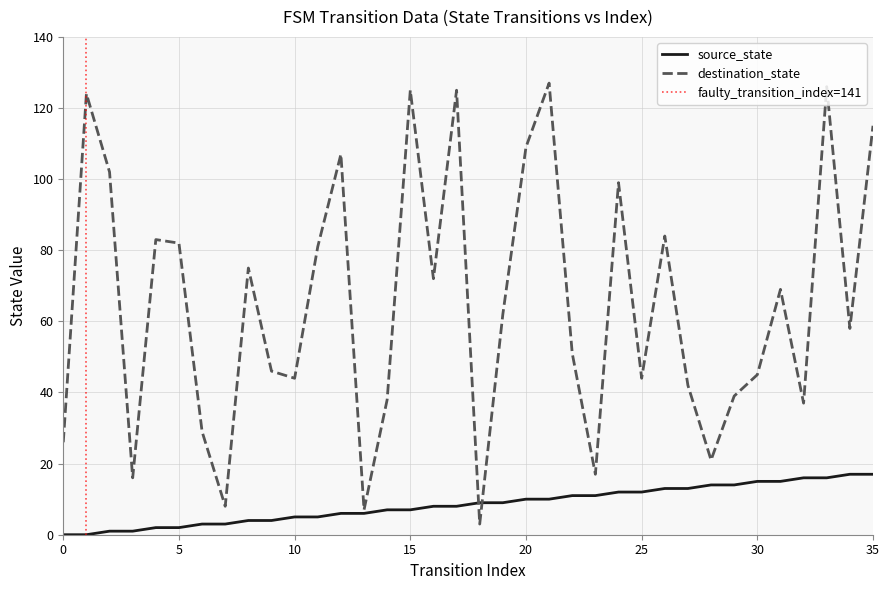

Reading right to left, extract all data points from this chart.

source_state: 17	17	16	16	15	15	14	14	13	13	12	12	11	11	10	10	9	9	8	8	7	7	6	6	5	5	4	4	3	3	2	2	1	1	0	0
destination_state: 115	58	126	37	69	45	39	21	42	84	44	99	17	51	127	109	62	3	125	72	125	38	7	107	81	44	46	75	8	29	82	83	16	102	124	26